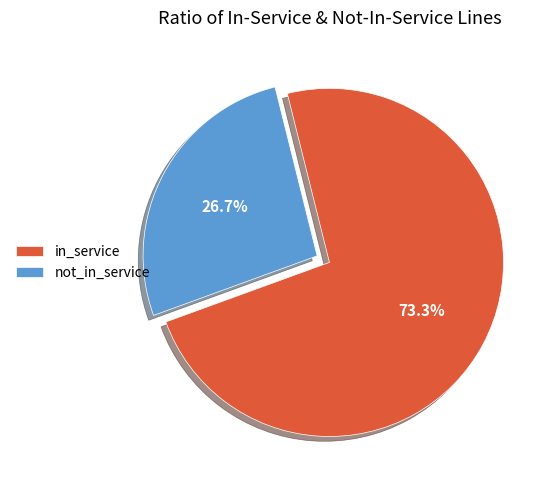

Is there any slice that represents more than half of the pie?

Yes